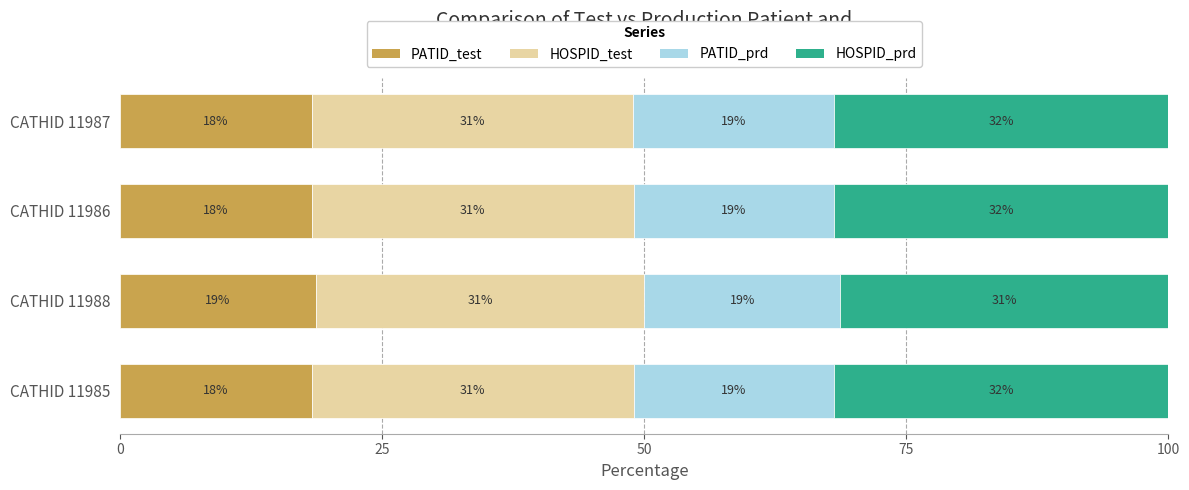

List the series in order of their peak value, highest first.

HOSPID_prd, HOSPID_test, PATID_prd, PATID_test